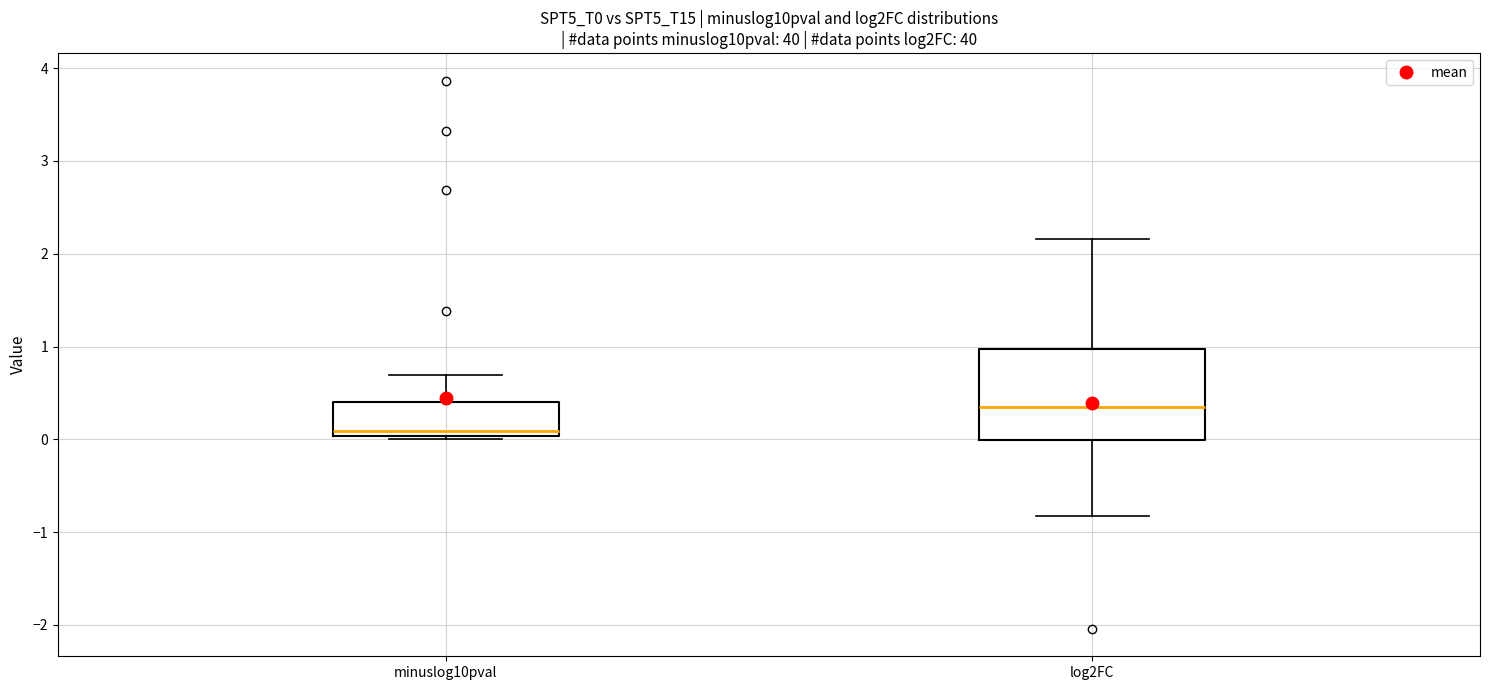

Reading left to right, transcribe this box plot: for each box, give where its median line is, the range the box spans, and where its two whiskers end, as read against the y-axis. The values are not printed on the chart, so give them approximately, as read against the axis.

minuslog10pval: median 0.1, box 0.0 to 0.4, whiskers 0.0 (just below the box's lower edge) to 0.7
log2FC: median 0.3, box 0.0 to 1.0, whiskers -0.8 to 2.2